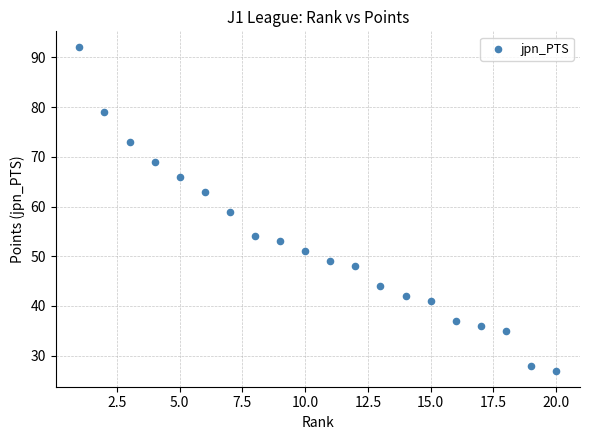

What is the range of Y values (max minus min)?

65